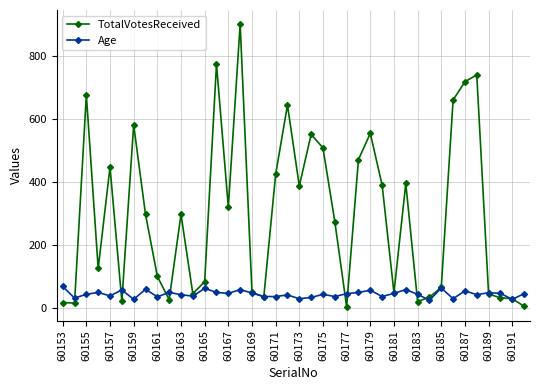

How many distinct data groups are displayed?

2